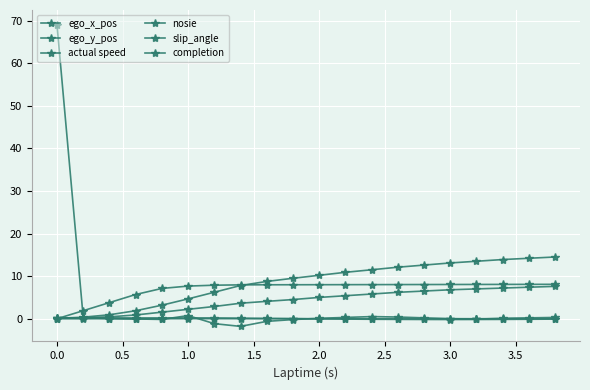

How many data points does each series have?

20